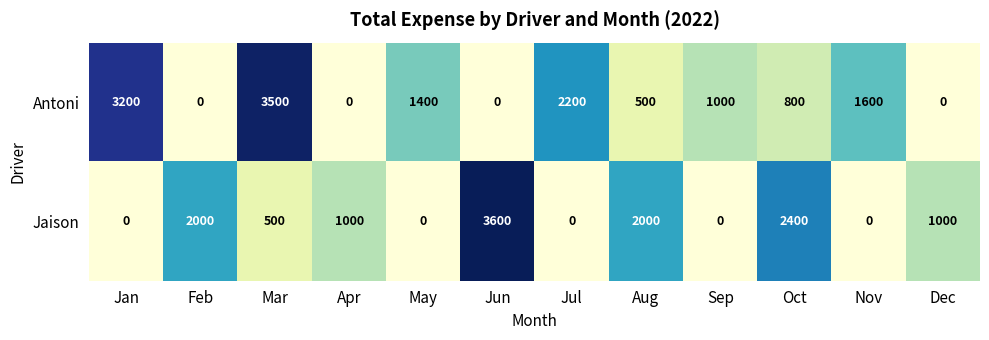

How many categories are shown in the chart?

12